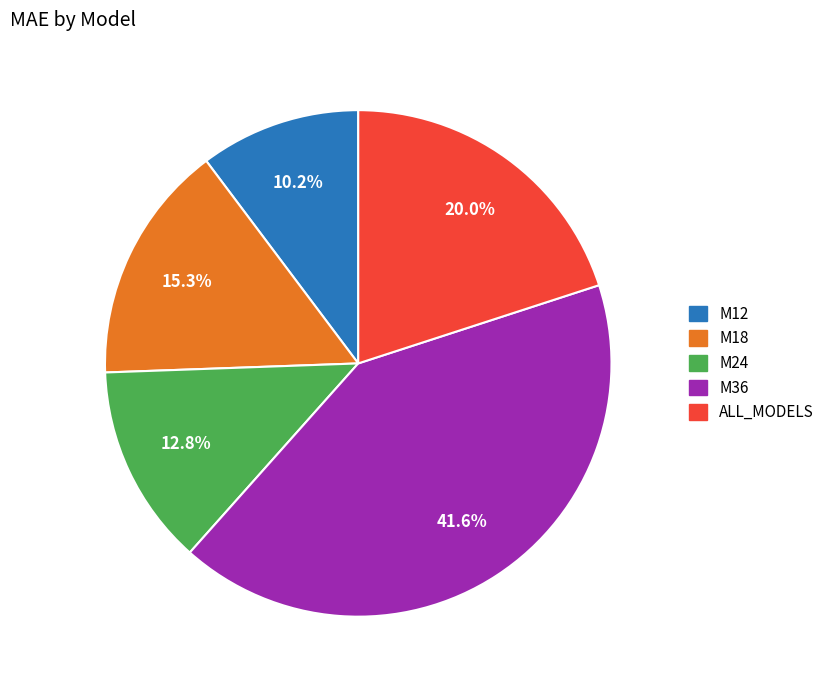

To the nearest percent, what is the average slice percentage?

20%